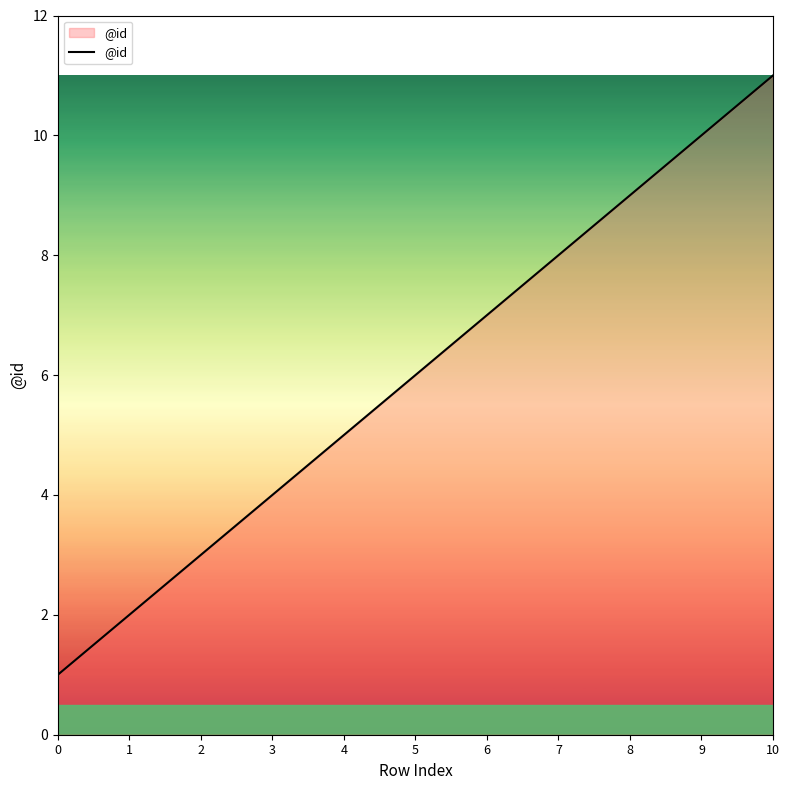

Is this an area chart (filled region under the line)?

No